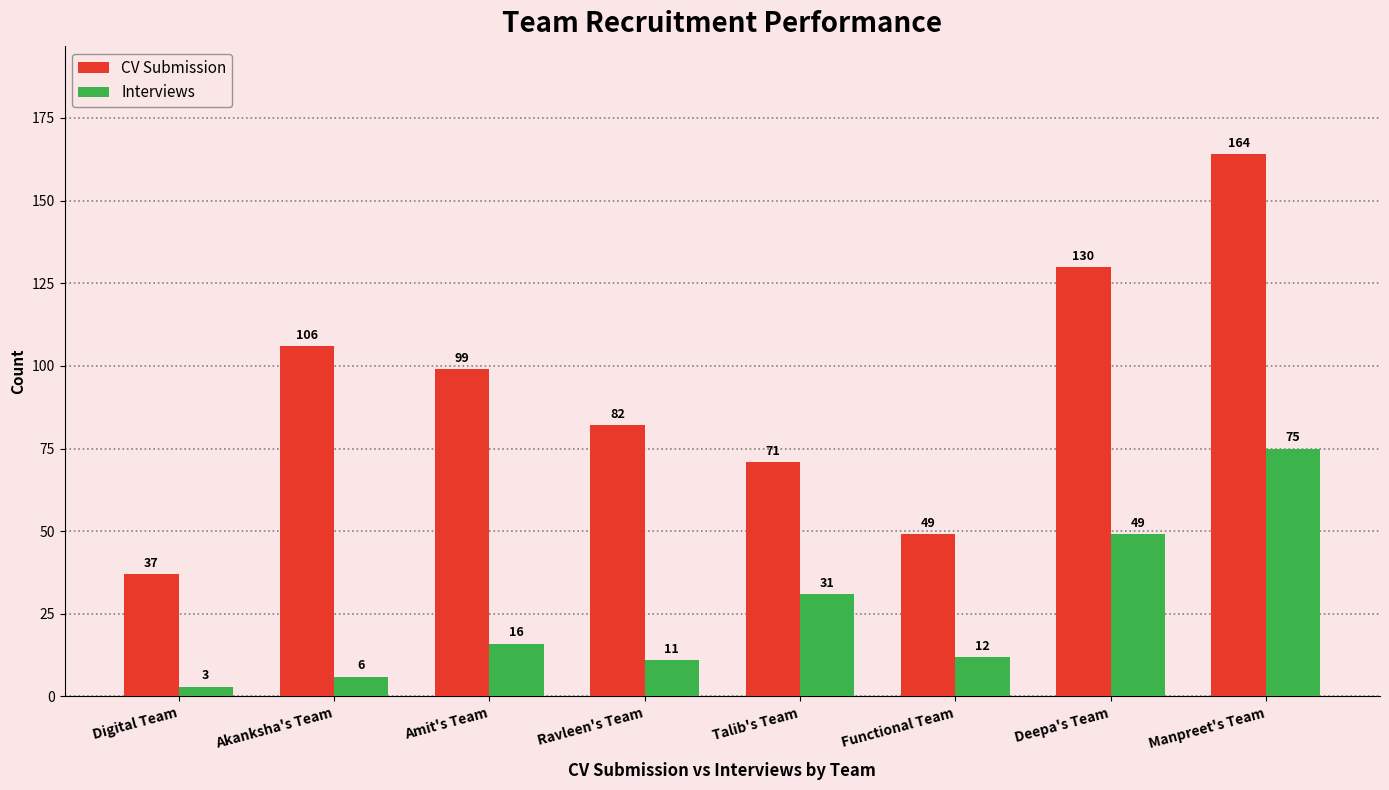

What is the value of the CV Submission bar at the 1st from the left?

37